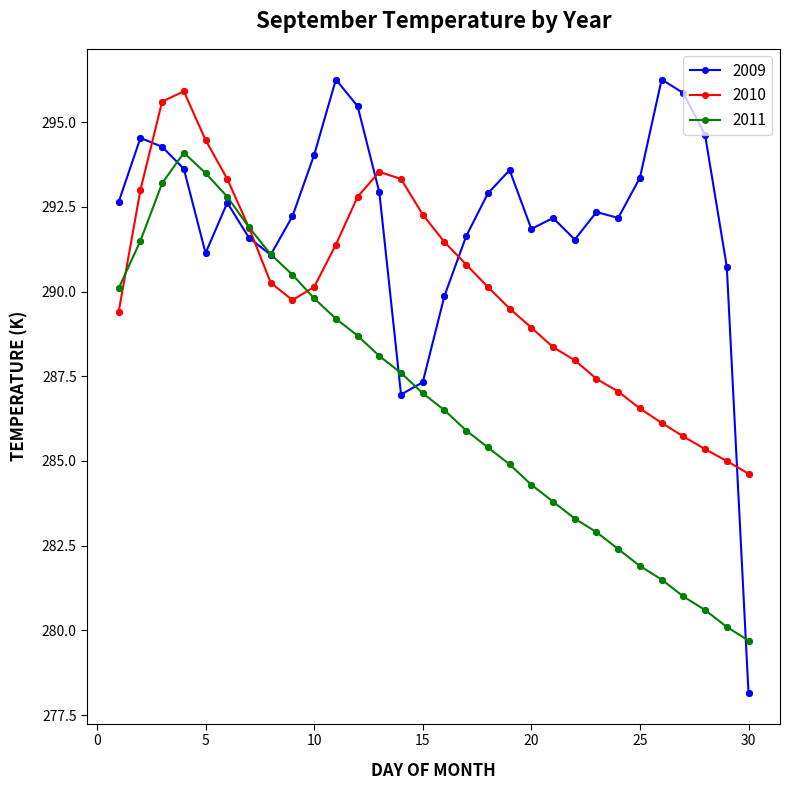

Which series has the largest range (max minus min)?

2009